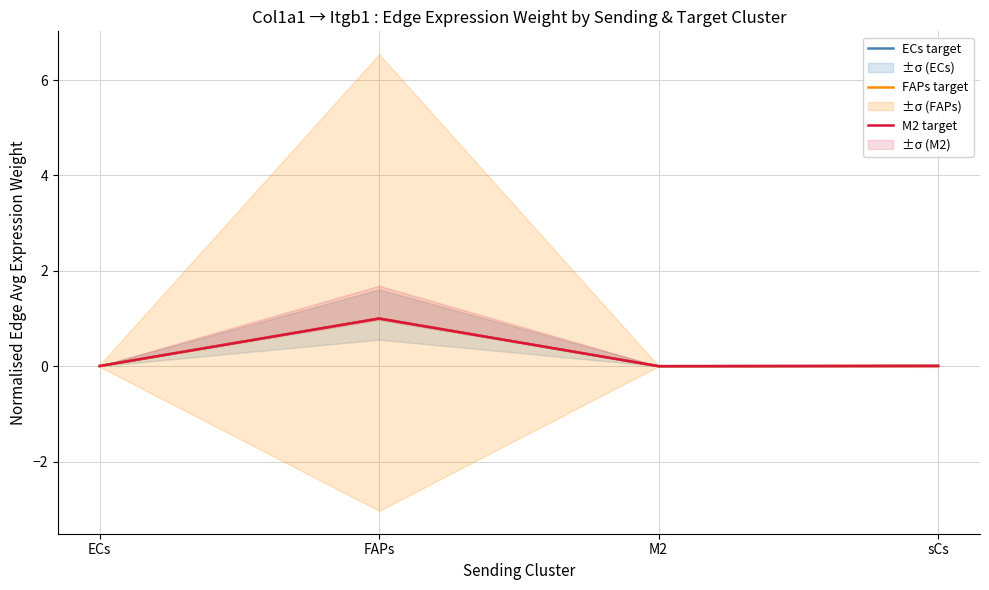

What position from the left is sCs?

4